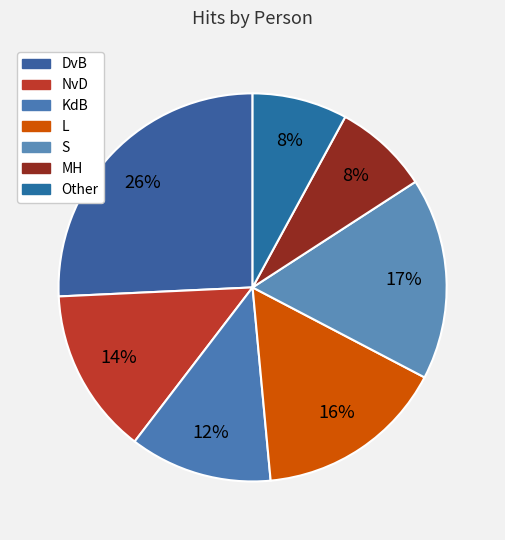

To the nearest percent, what is the difference between the largest and smallest slice percentages?

18%